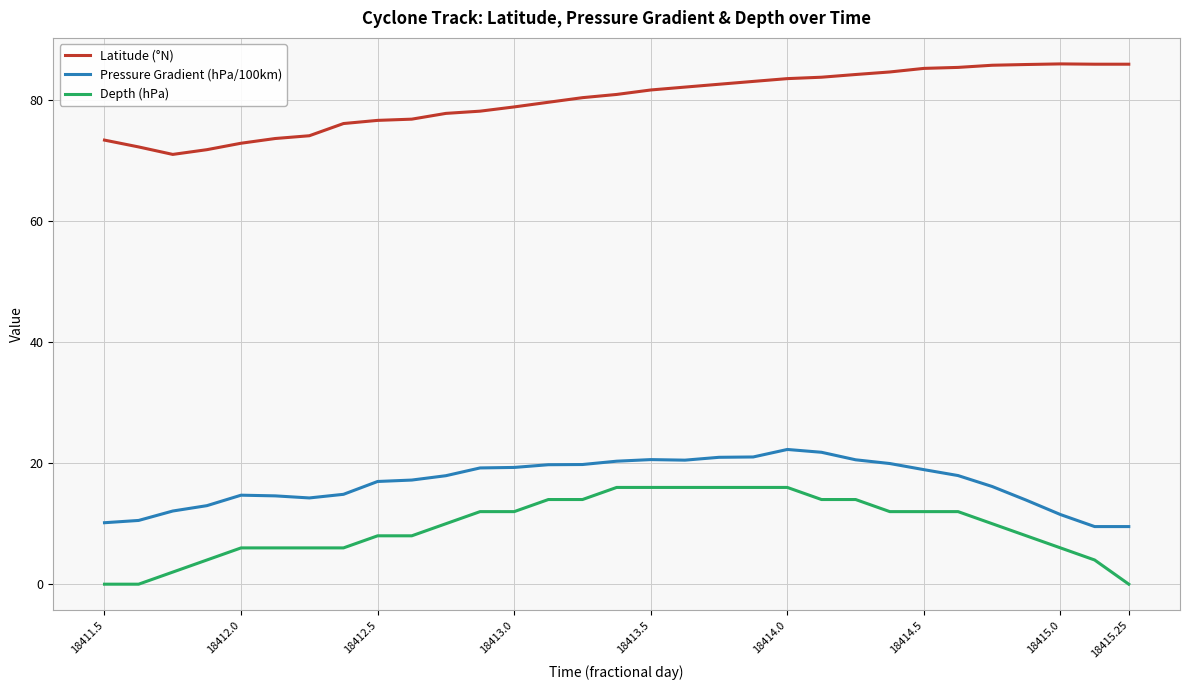

Which series has the largest total across all categories?

Latitude (°N)